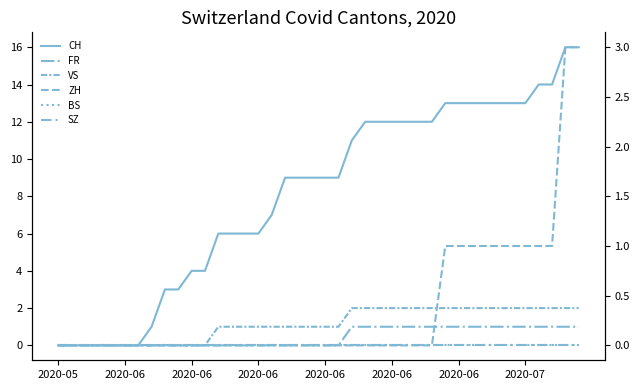

True or false: ZH and FR intersect in this chart.

False